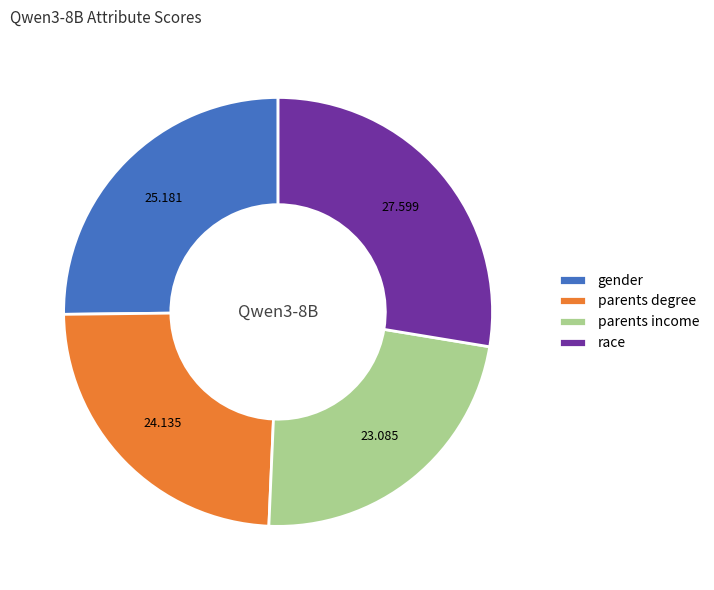

Does parents degree represent more than half of the total?

No